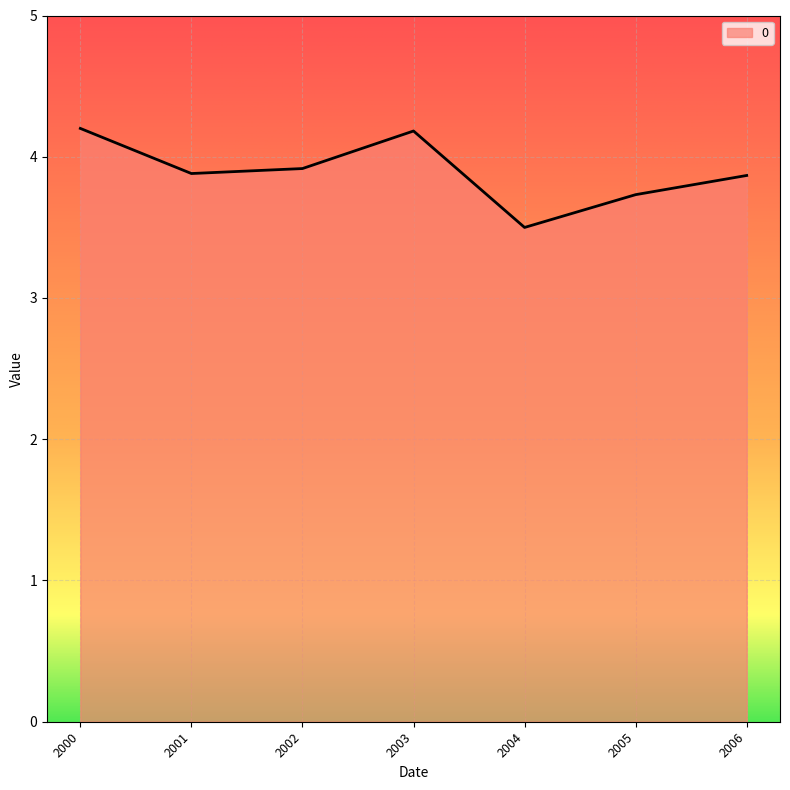

What is the minimum value shown in the chart?

3.5